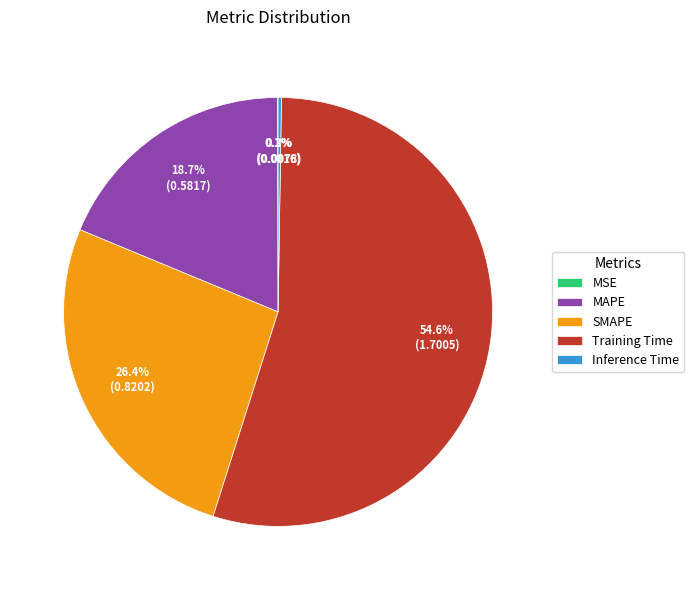

Which slice is the largest?

Training Time